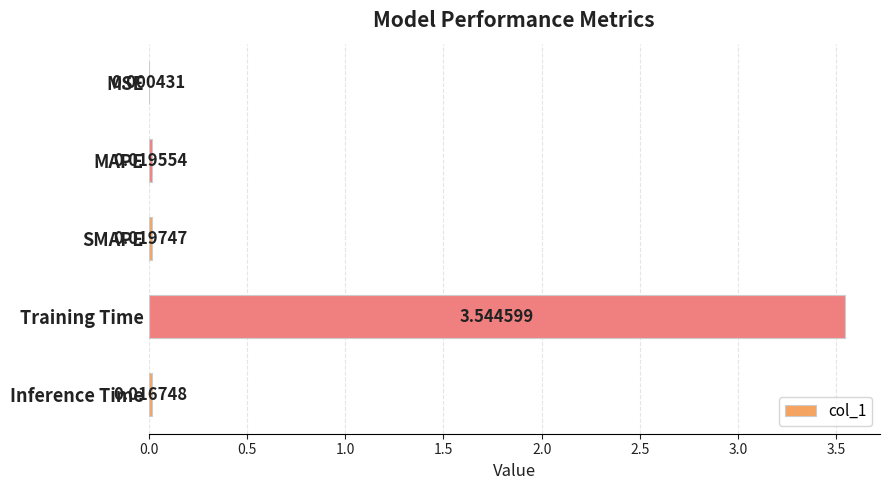

What is the sum of all values?

3.6